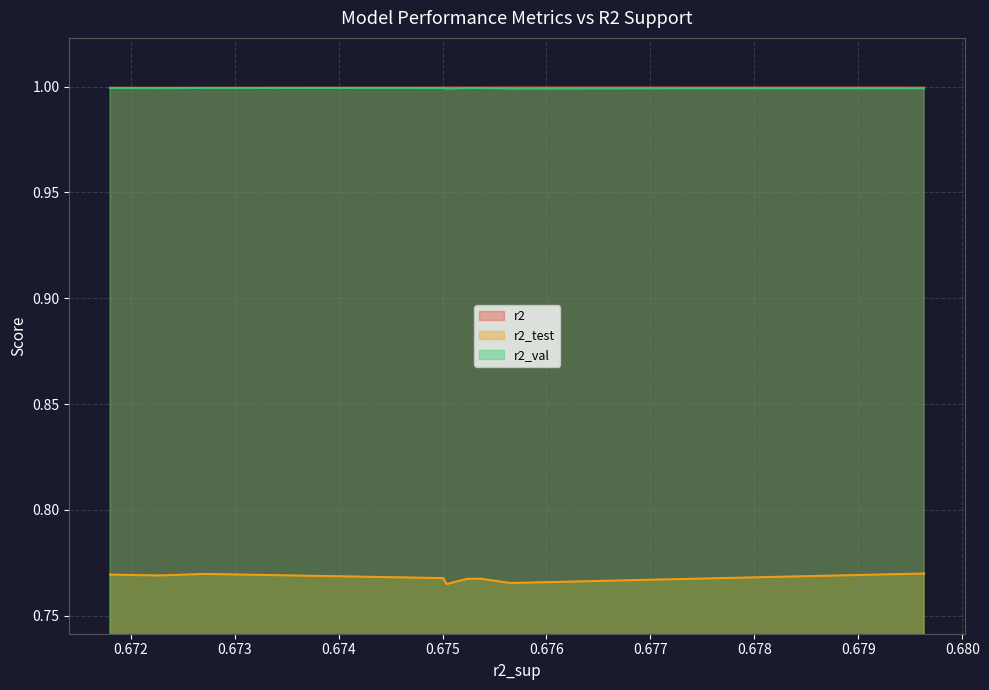

At model_8_35_0, list the series in order from smallest to largest.

r2_test, r2_val, r2